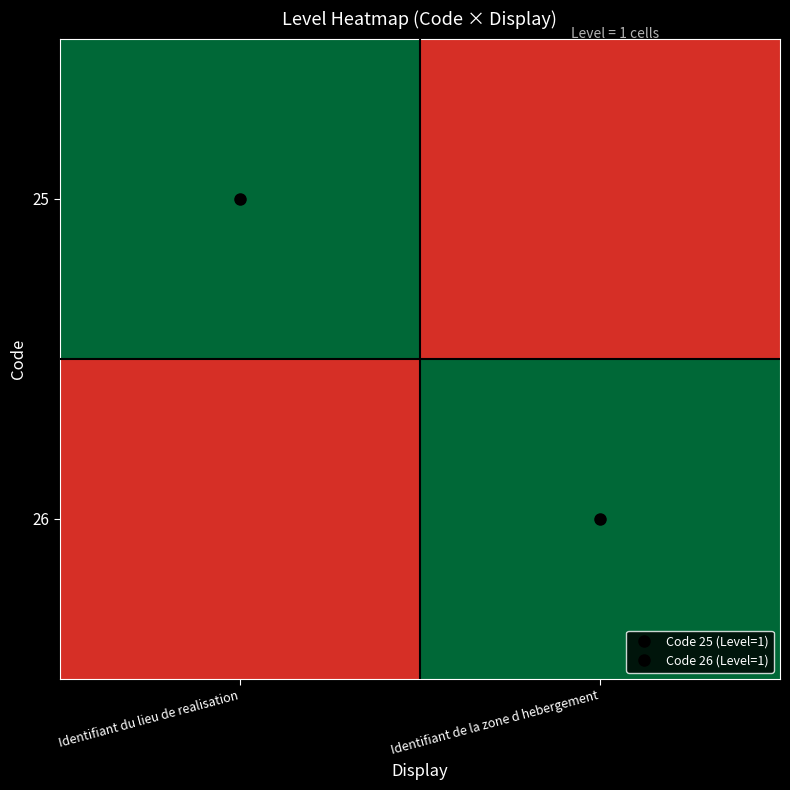

At how many categories does at least one series exceed 0?

2